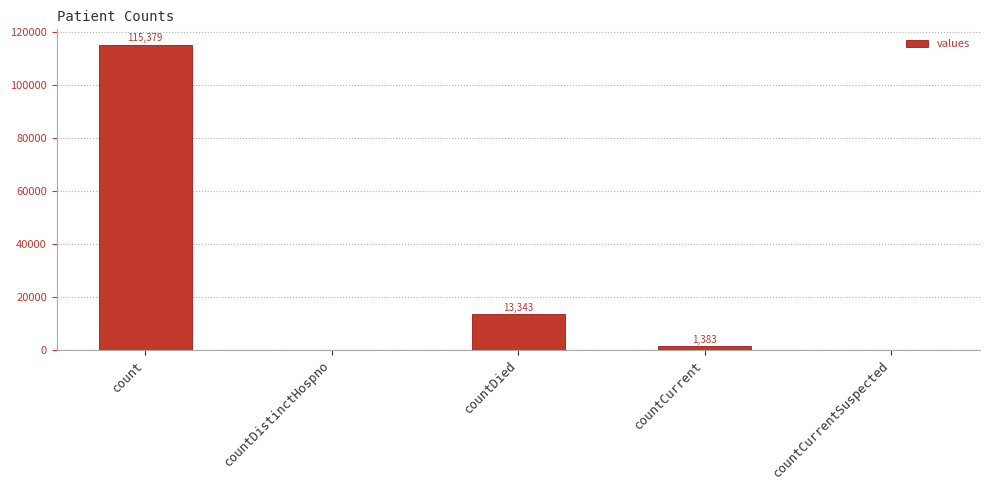

At which label does the data first exceed 1383?

count